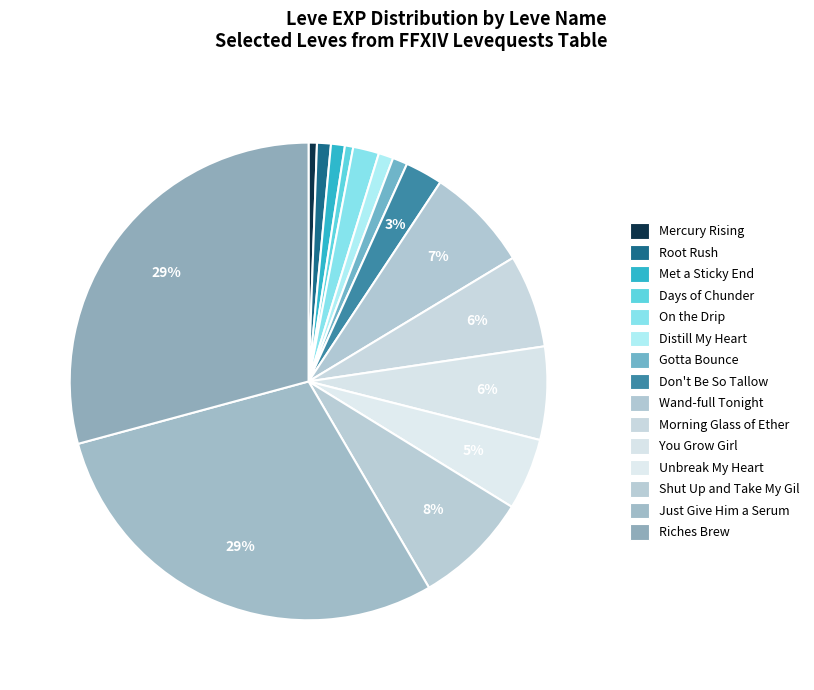

Which category has the biggest portion of the pie?

Just Give Him a Serum